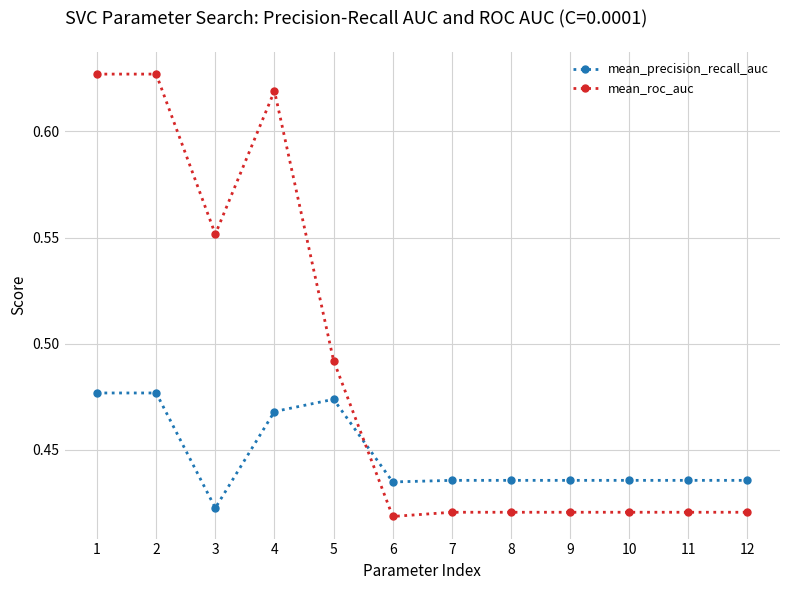

What is the sum of all mean_precision_recall_auc values?

5.4